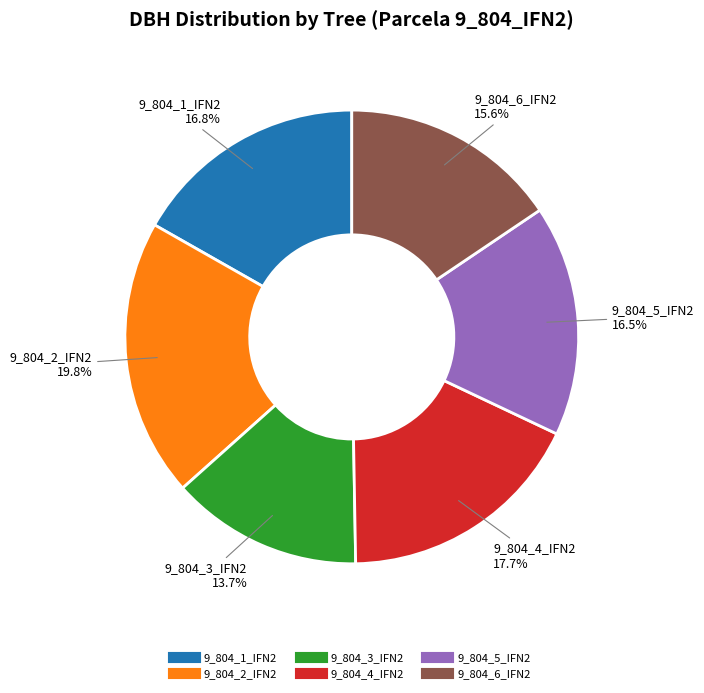

Which slice is the largest?

9_804_2_IFN2